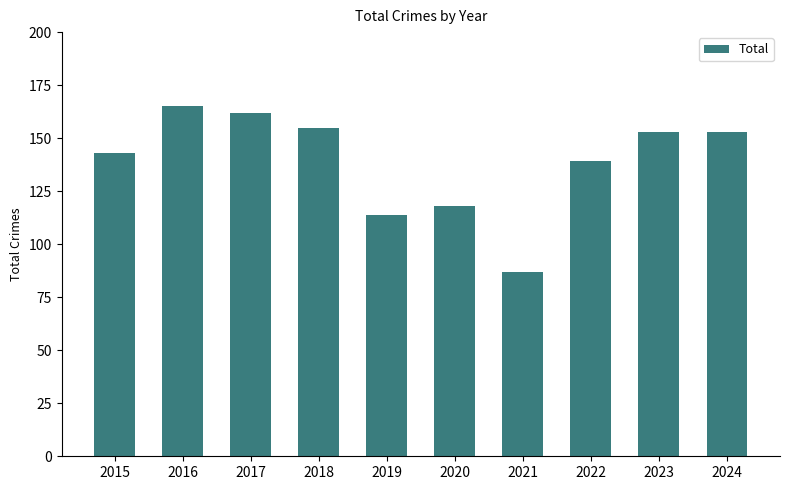

What is the change in value from 2016 to 2017?

-3